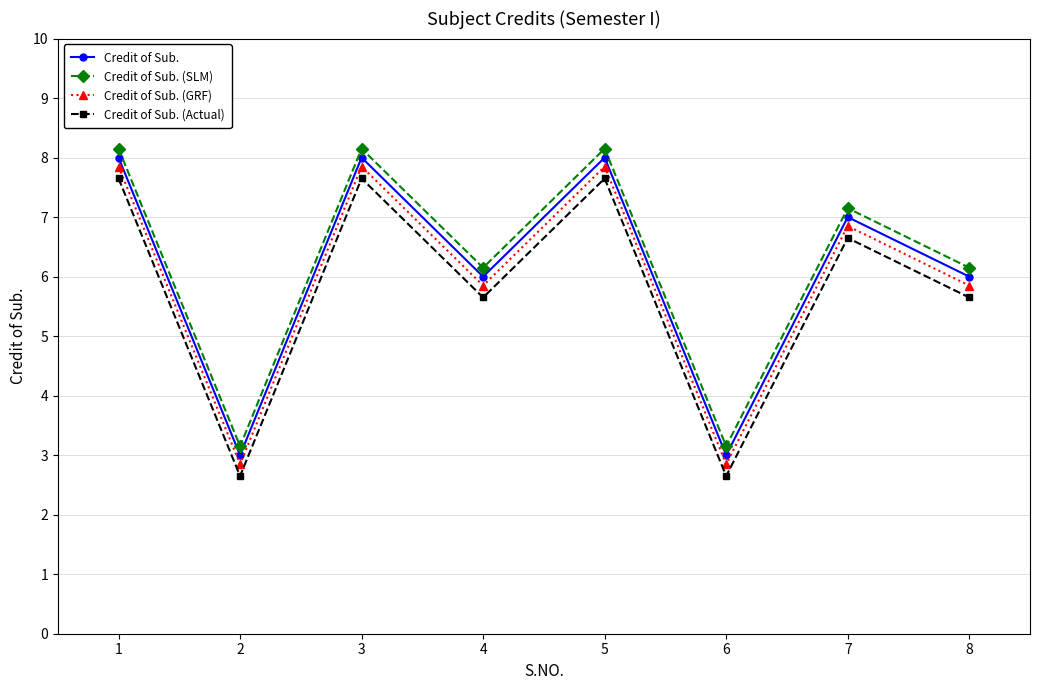

At which category does Credit of Sub. (Actual) reach its first local peak?

3